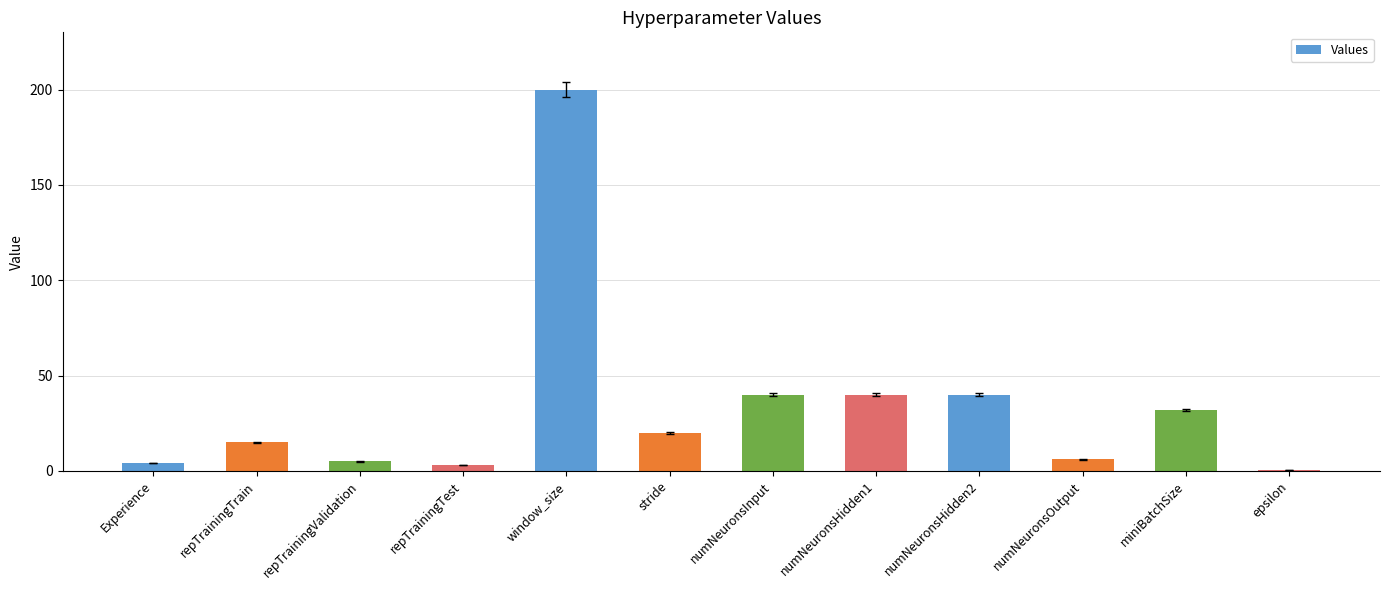

How many data points does each series have?

12